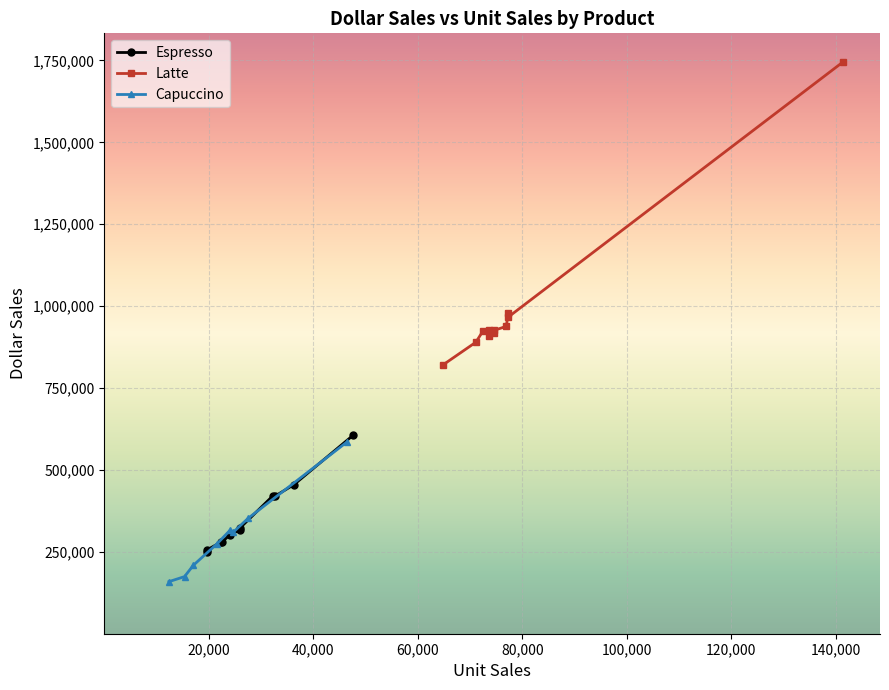

How many intersections are there between Capuccino and Espresso?

2